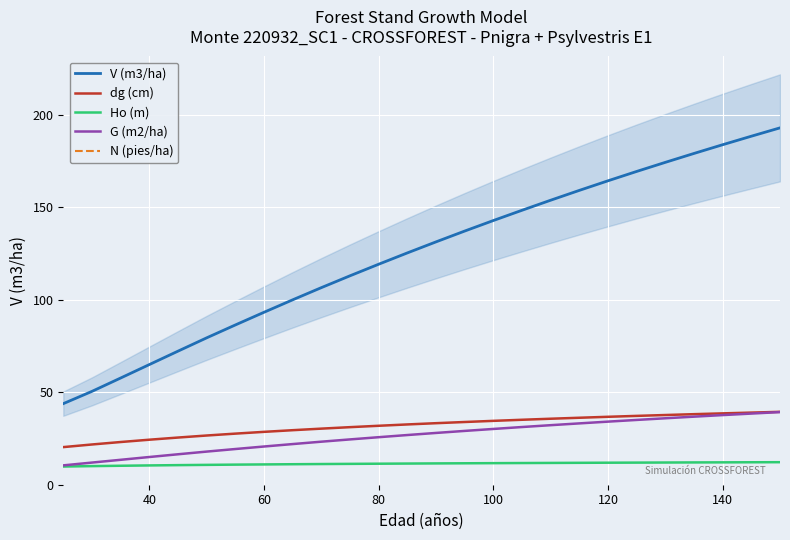

Reading left to right, extract all data points from this chart.

V (m3/ha): 43.9	50.5	57.7	65.0	72.2	79.5	86.4	93.3	100.0	106.6	113.0	119.3	125.4	131.4	137.2	142.9	148.5	153.9	159.2	164.4	169.5	174.4	179.2	183.9	188.5	193.1
dg (cm): 20.4	21.8	23.1	24.4	25.5	26.6	27.6	28.6	29.5	30.3	31.1	31.9	32.6	33.3	33.9	34.5	35.1	35.7	36.2	36.8	37.2	37.7	38.2	38.6	39.0	39.4
Ho (m): 9.8	10.1	10.3	10.4	10.6	10.7	10.9	11.0	11.1	11.2	11.3	11.4	11.4	11.5	11.6	11.7	11.7	11.8	11.8	11.9	12.0	12.0	12.1	12.1	12.2	12.2
G (m2/ha): 10.5	12.0	13.5	15.0	16.5	17.9	19.3	20.7	22.0	23.3	24.5	25.7	26.9	28.0	29.1	30.2	31.2	32.2	33.2	34.1	35.0	36.0	36.8	37.7	38.5	39.3
N (pies/ha): 321.9	321.9	321.9	321.9	321.9	321.9	321.9	321.9	321.9	321.9	321.9	321.9	321.9	321.9	321.9	321.9	321.9	321.9	321.9	321.9	321.9	321.9	321.9	321.9	321.9	321.9